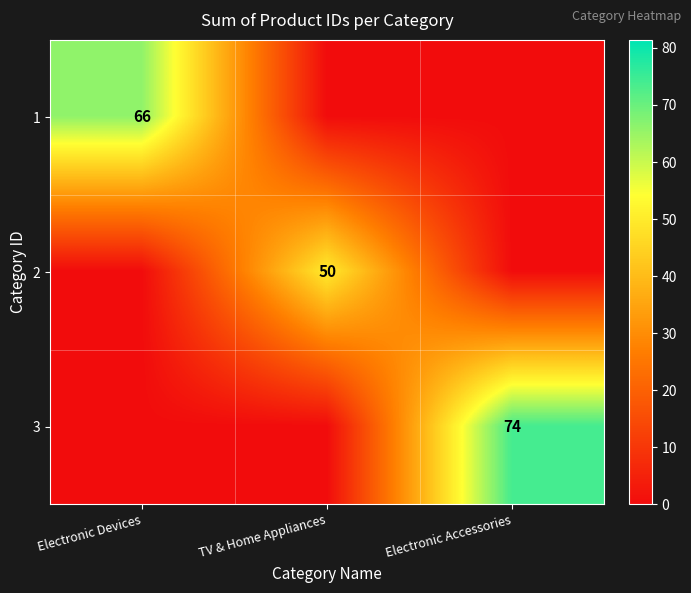

What is the difference between the highest and lowest values at Electronic Accessories?

74